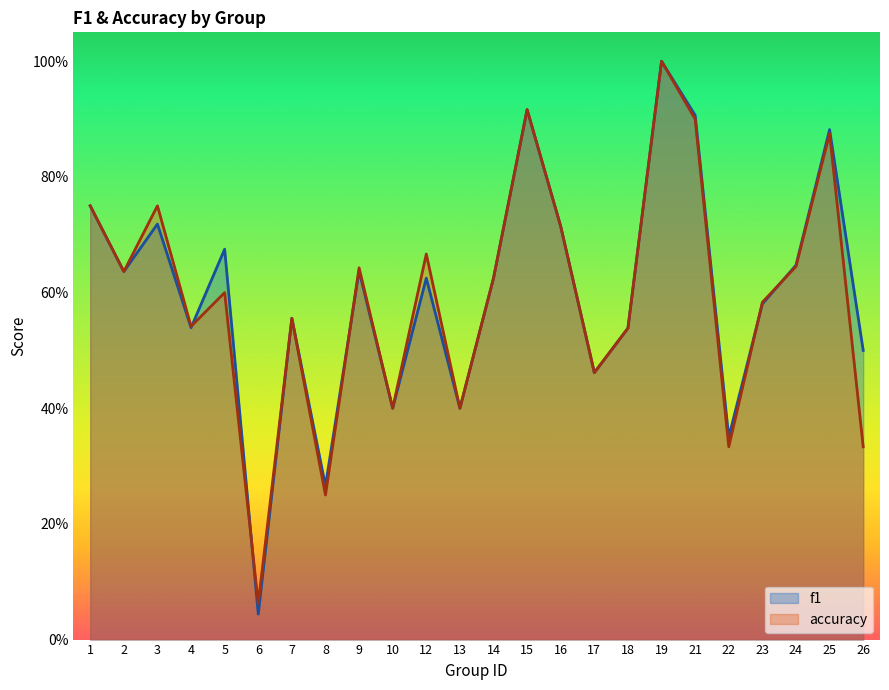

What is the maximum value shown in the chart?

1.0